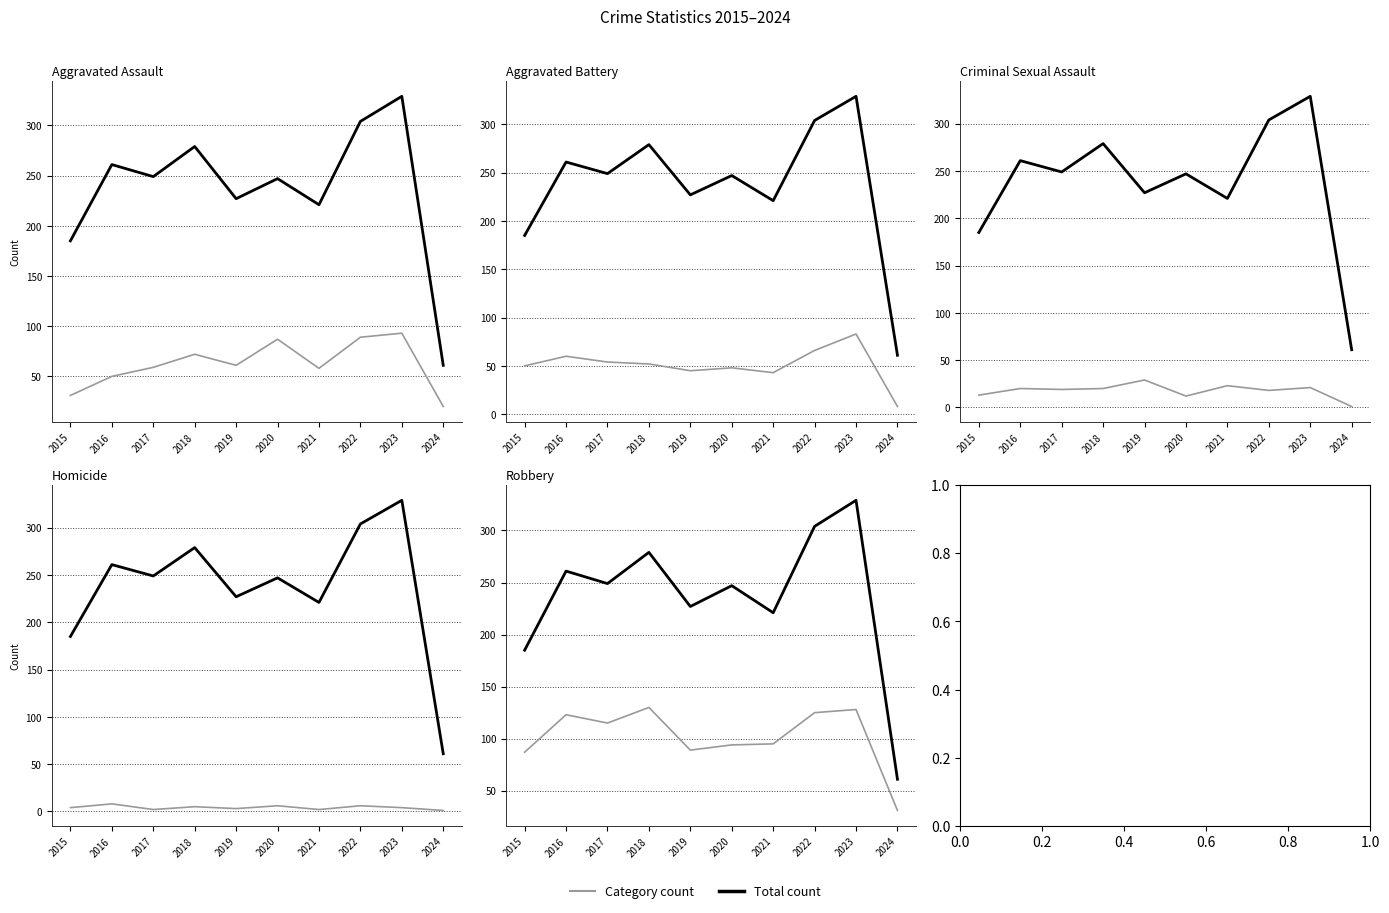

Reading left to right, what are all the values shown in this chart?

Aggravated Assault: 2015=31	2016=50	2017=59	2018=72	2019=61	2020=87	2021=58	2022=89	2023=93	2024=20
Total: 2015=185	2016=261	2017=249	2018=279	2019=227	2020=247	2021=221	2022=304	2023=329	2024=61
Aggravated Battery: 2015=50	2016=60	2017=54	2018=52	2019=45	2020=48	2021=43	2022=66	2023=83	2024=8
Criminal Sexual Assault: 2015=13	2016=20	2017=19	2018=20	2019=29	2020=12	2021=23	2022=18	2023=21	2024=1
Homicide: 2015=4	2016=8	2017=2	2018=5	2019=3	2020=6	2021=2	2022=6	2023=4	2024=1
Robbery: 2015=87	2016=123	2017=115	2018=130	2019=89	2020=94	2021=95	2022=125	2023=128	2024=31